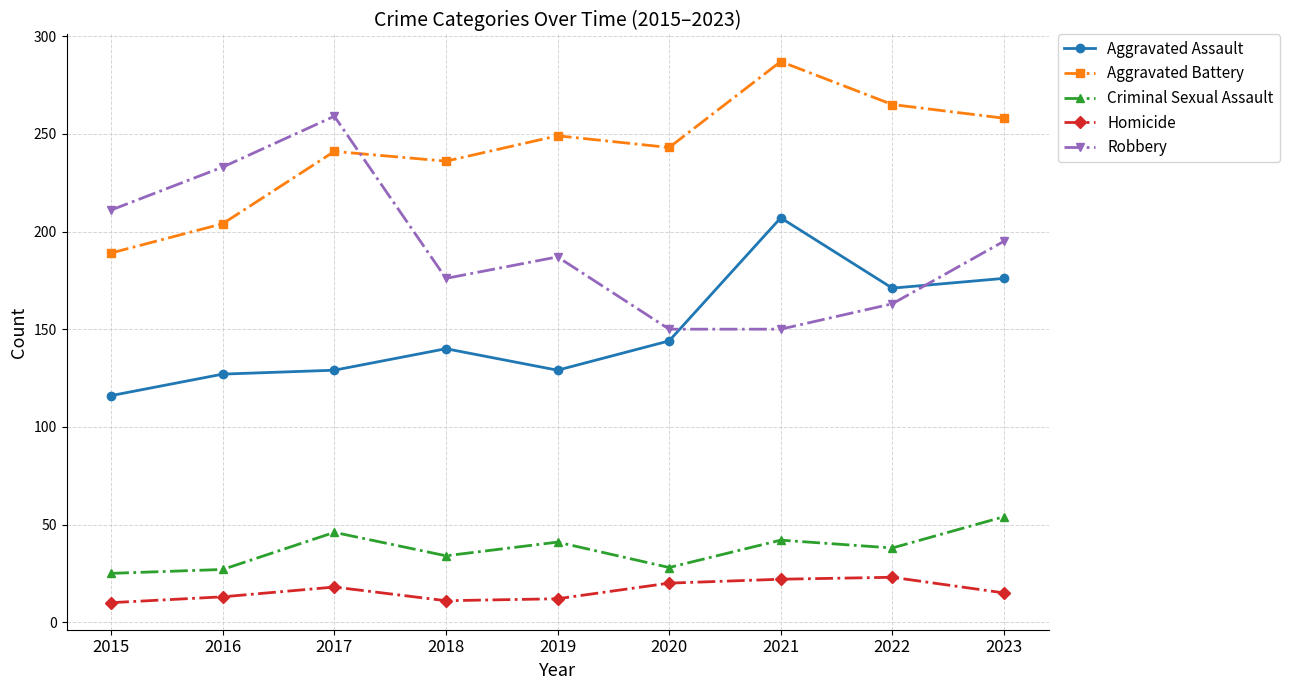

At 2022, list the series in order from smallest to largest.

Homicide, Criminal Sexual Assault, Robbery, Aggravated Assault, Aggravated Battery